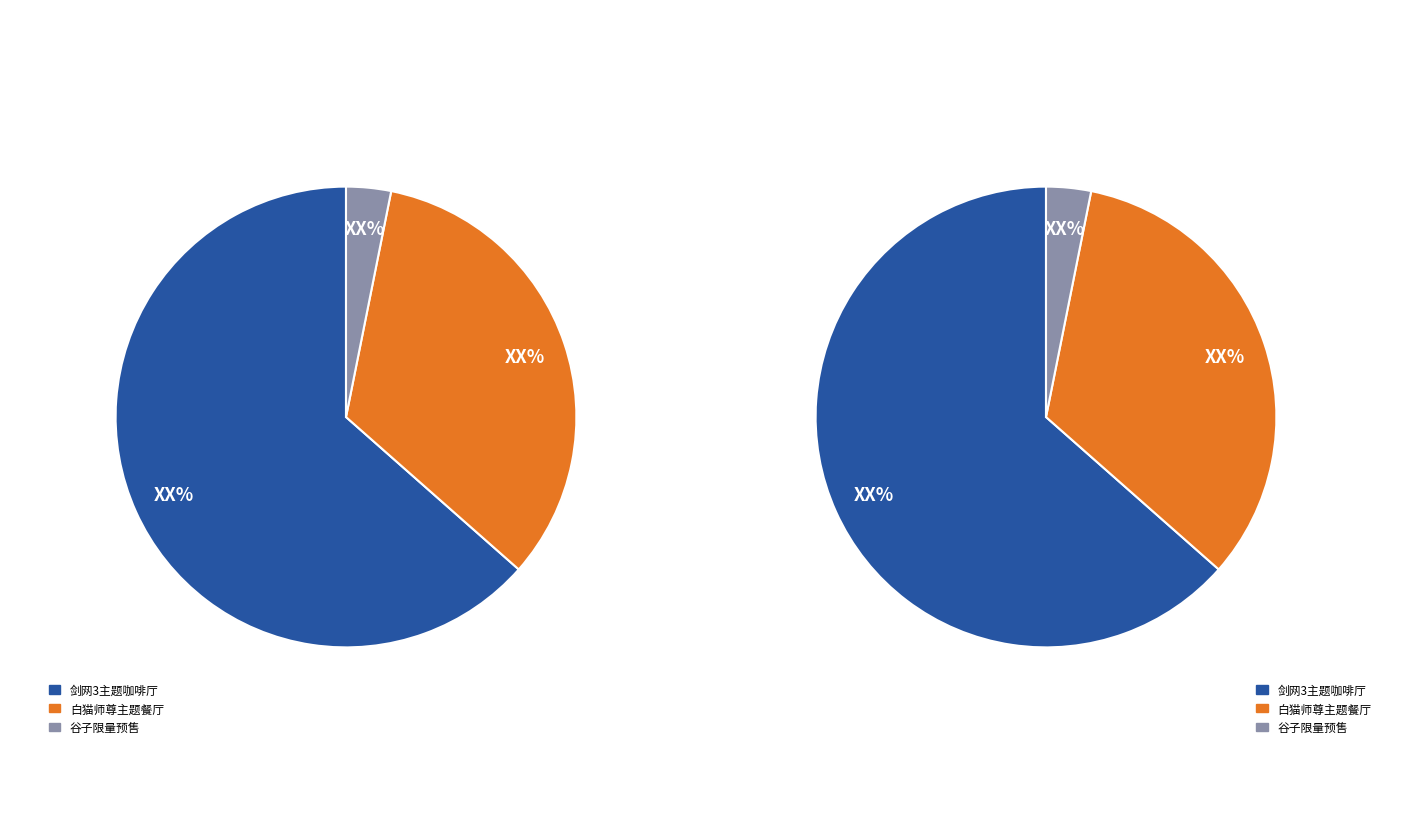

Which category has the smallest portion of the pie?

杭州·GOGOGOODS谷子快跑 GBC谷子限量预售（免费入场）